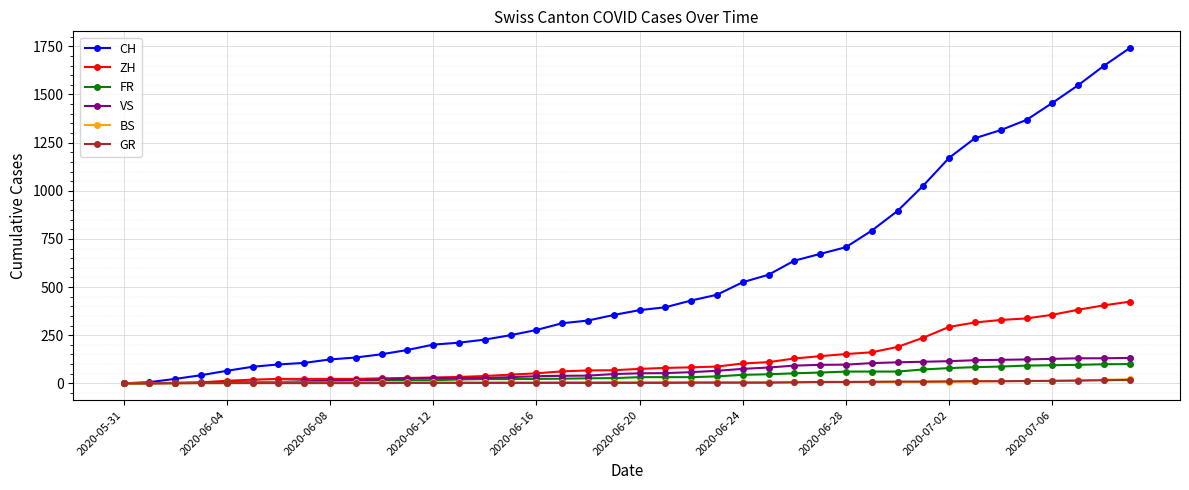

How many categories are shown in the chart?

40